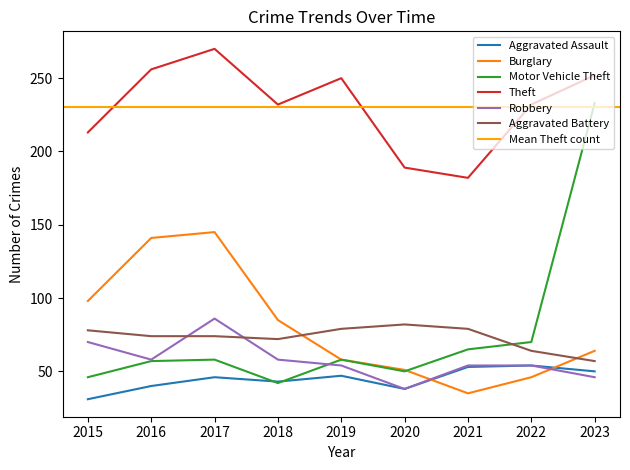

In Theft, how many points are lower than both neighbors (excluding endpoints)?

2